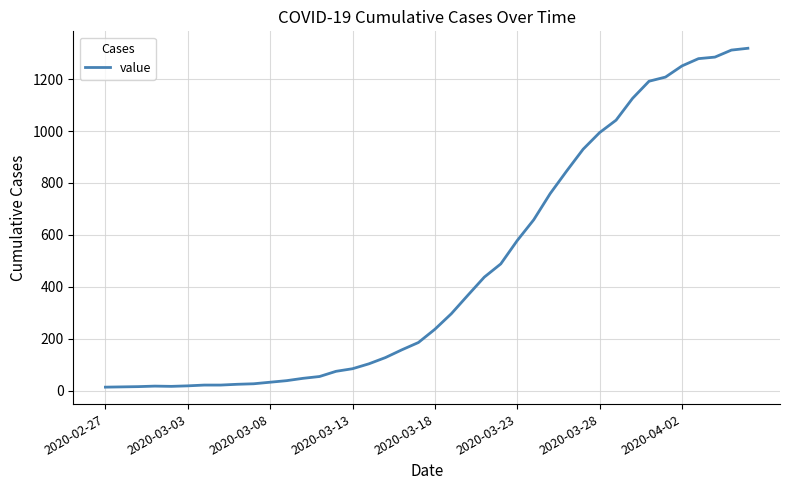

What is the greatest value displayed?

1319